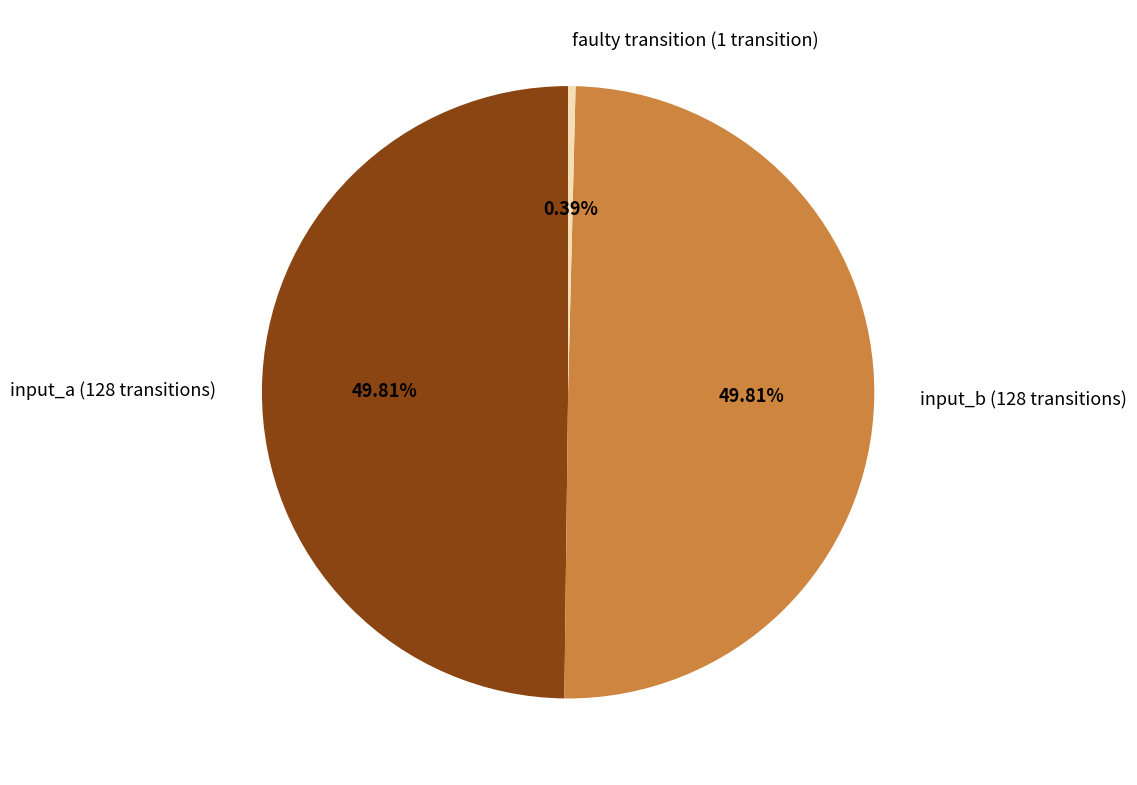

Approximately how many times larger is the value at input_b (128 transitions) compared to faulty transition (1 transition)?

128.0